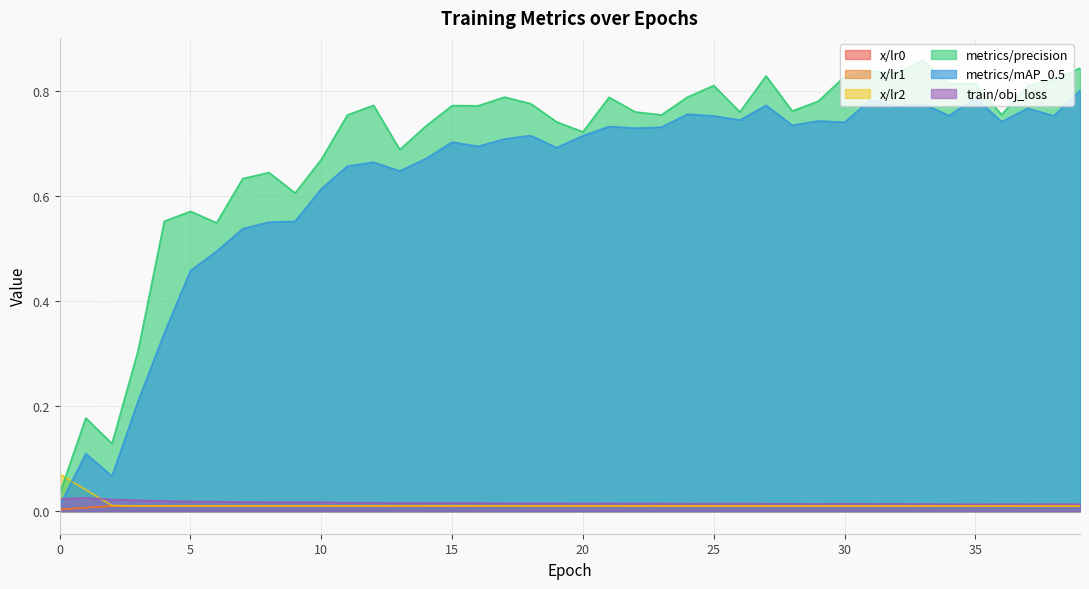

The value of x/lr2 at 34 is 0.0. True or false?

True